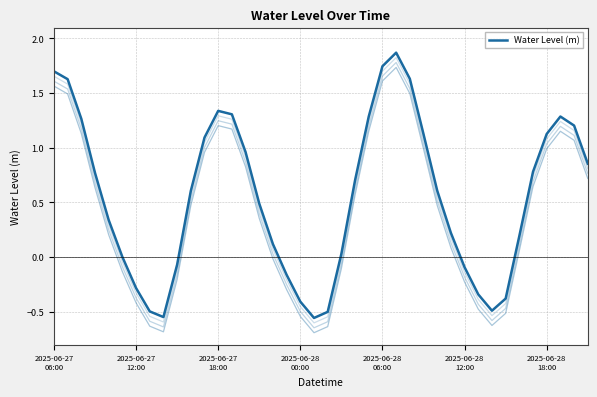

How many lines are shown in the chart?

1